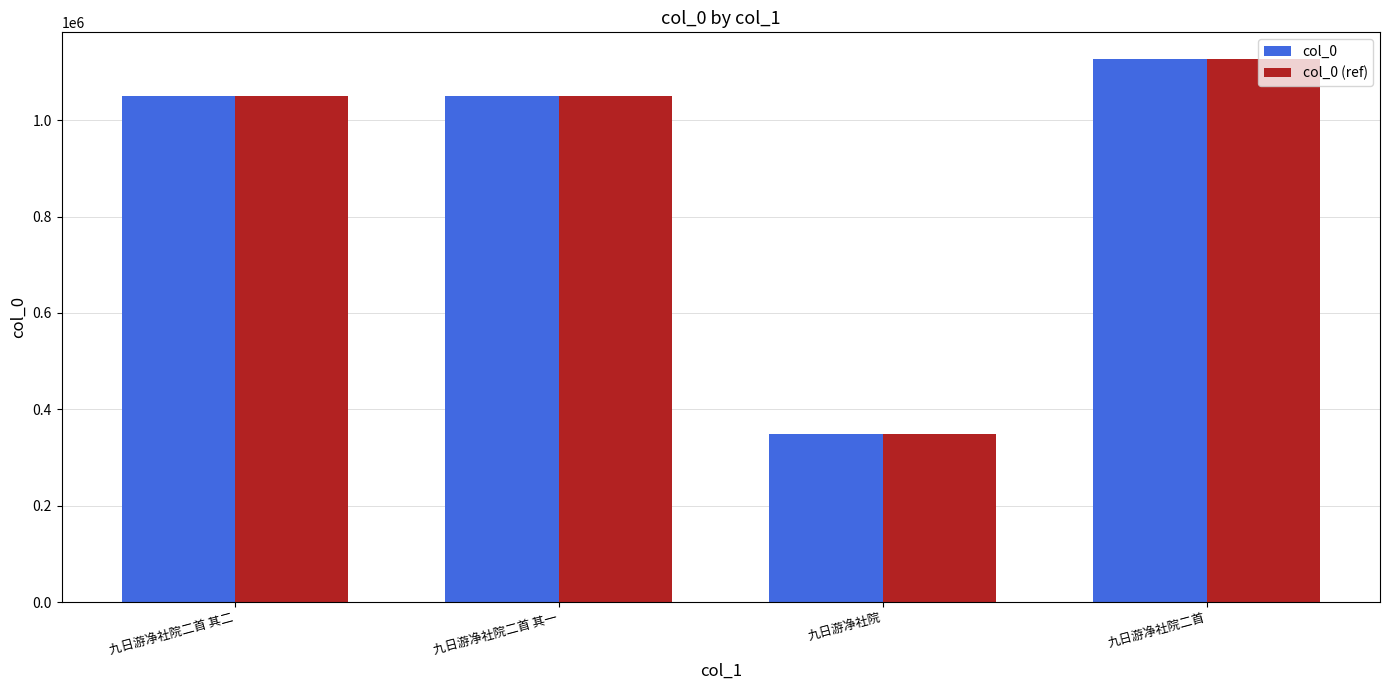

At which category does the chart reach its peak across all series?

九日游净社院二首